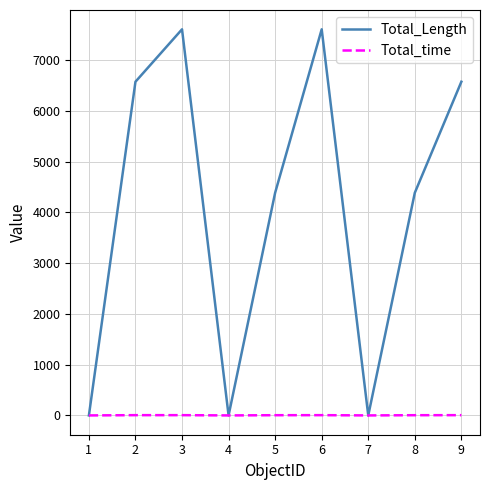

Is the value of Total_Length at 5 greater than the value of Total_time at 5?

Yes